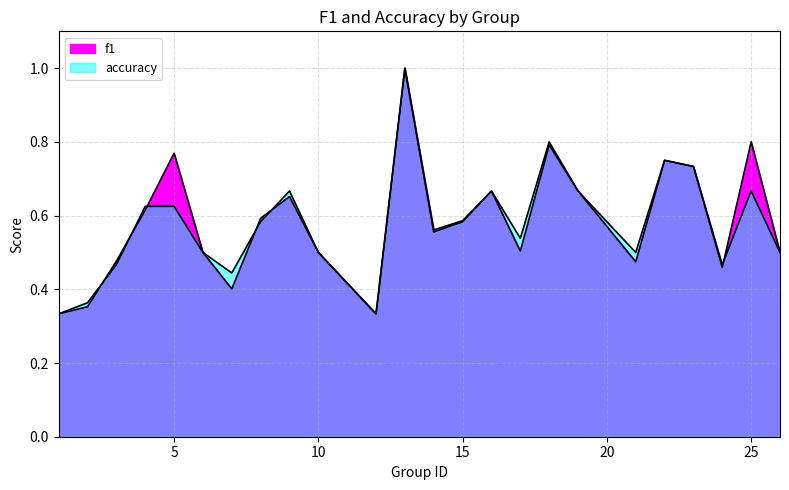

In f1, how many points are lower than both neighbors (excluding endpoints)?

6